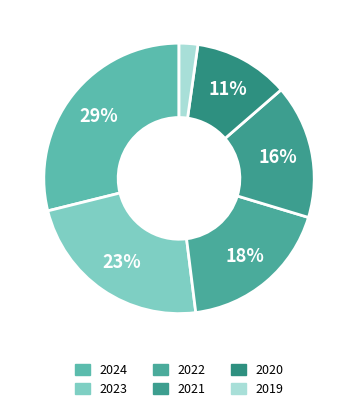

Approximately how many times larger is the value at 2019 compared to 2021?

0.1